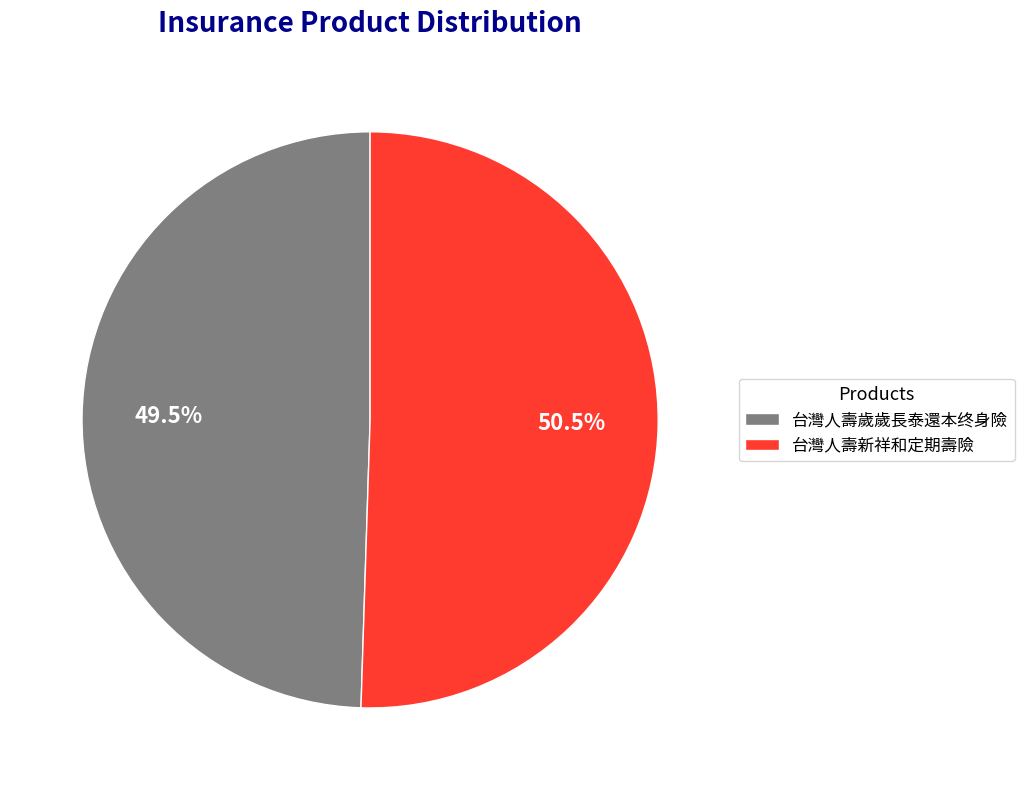

What is the total percentage of 台灣人壽歲歲長泰還本终身險 and 台灣人壽新祥和定期壽險?

100.0%